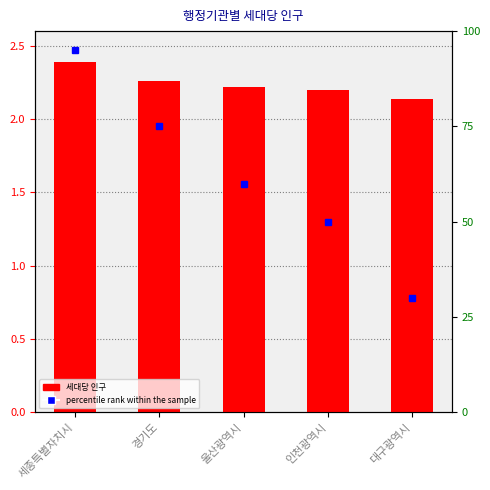

What is the label of the 4th bar from the left?

인천광역시